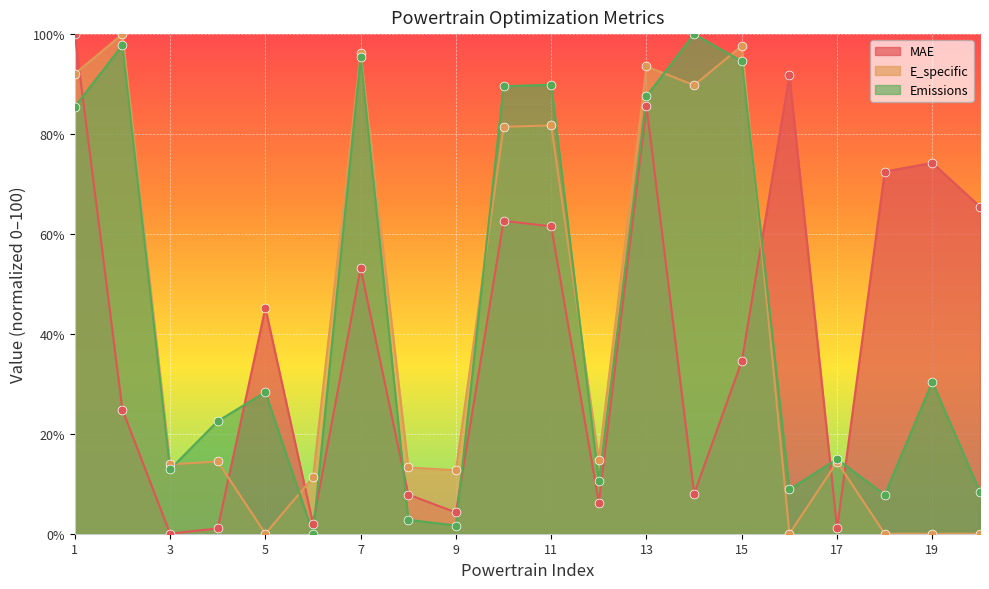

What is the total value across all series at 20?

73.8